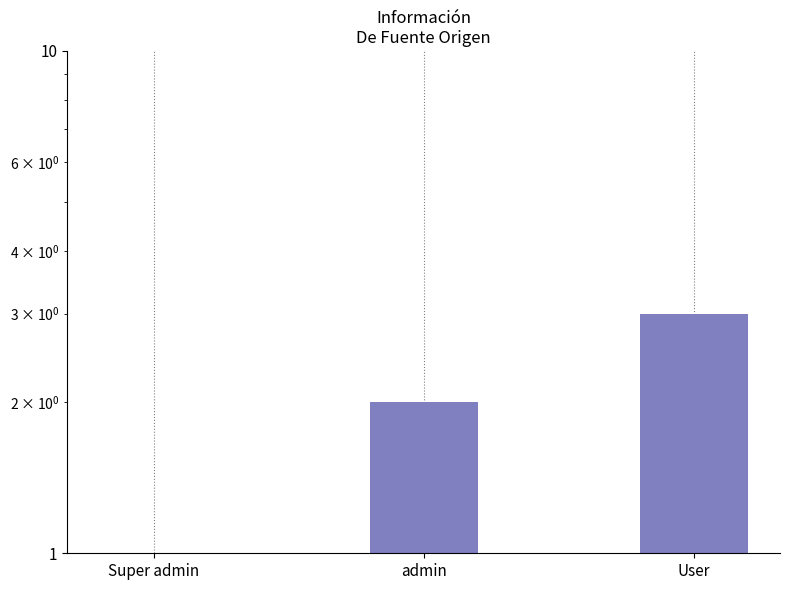

Which category has the lowest value across all series?

Super admin